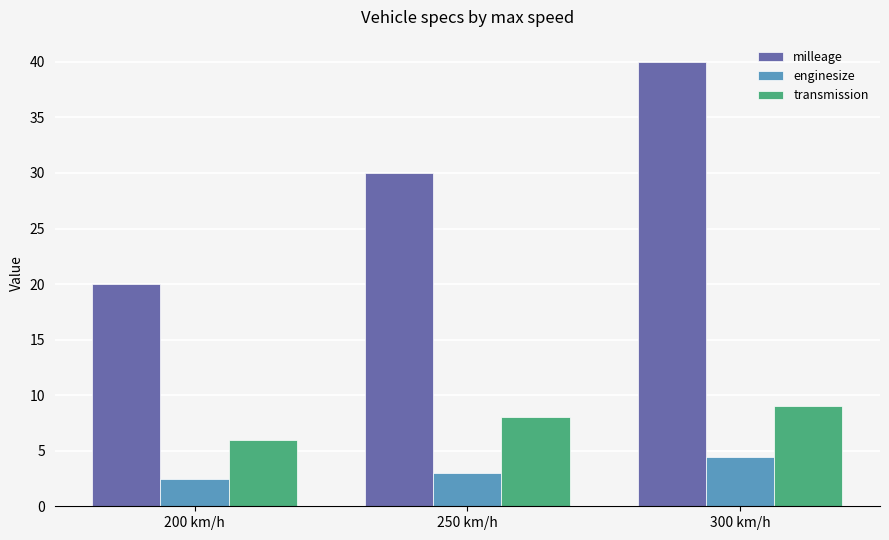

At which category does the chart reach its peak across all series?

300 km/h